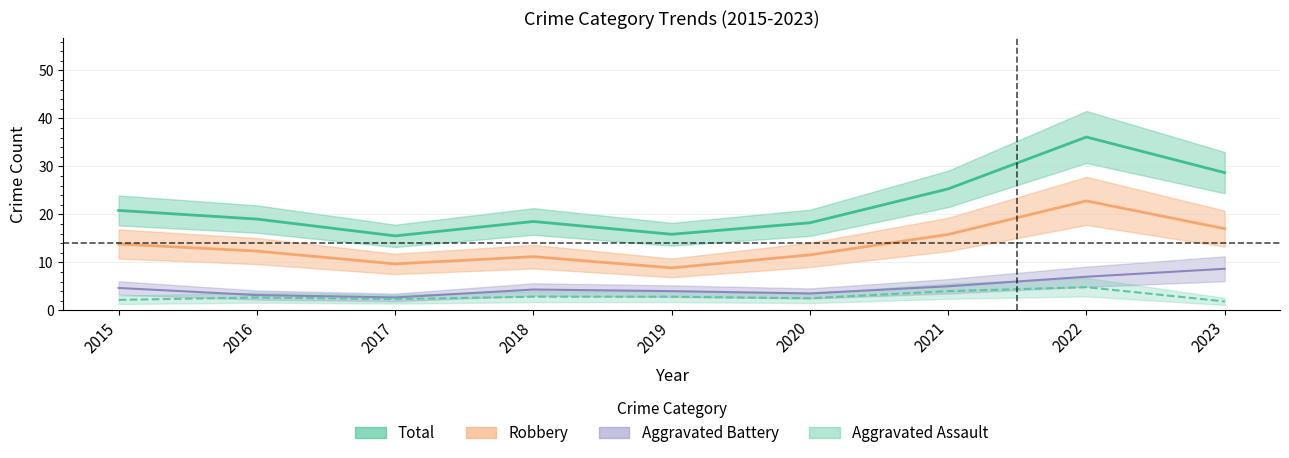

Does the chart display data point markers on the line(s)?

No